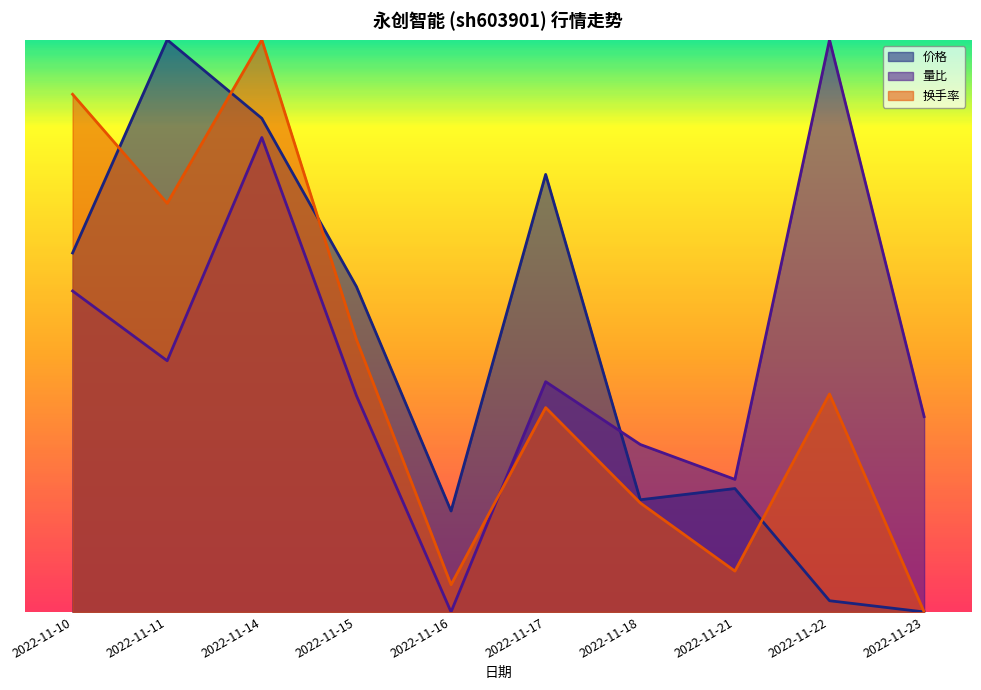

Where is the first local maximum for 换手率?

2022-11-14